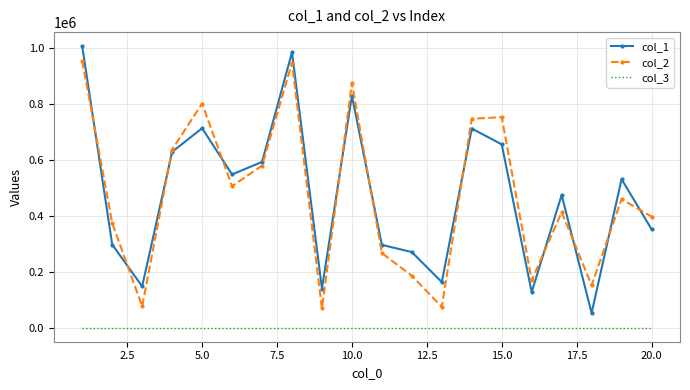

What is the minimum value for col_3?

1